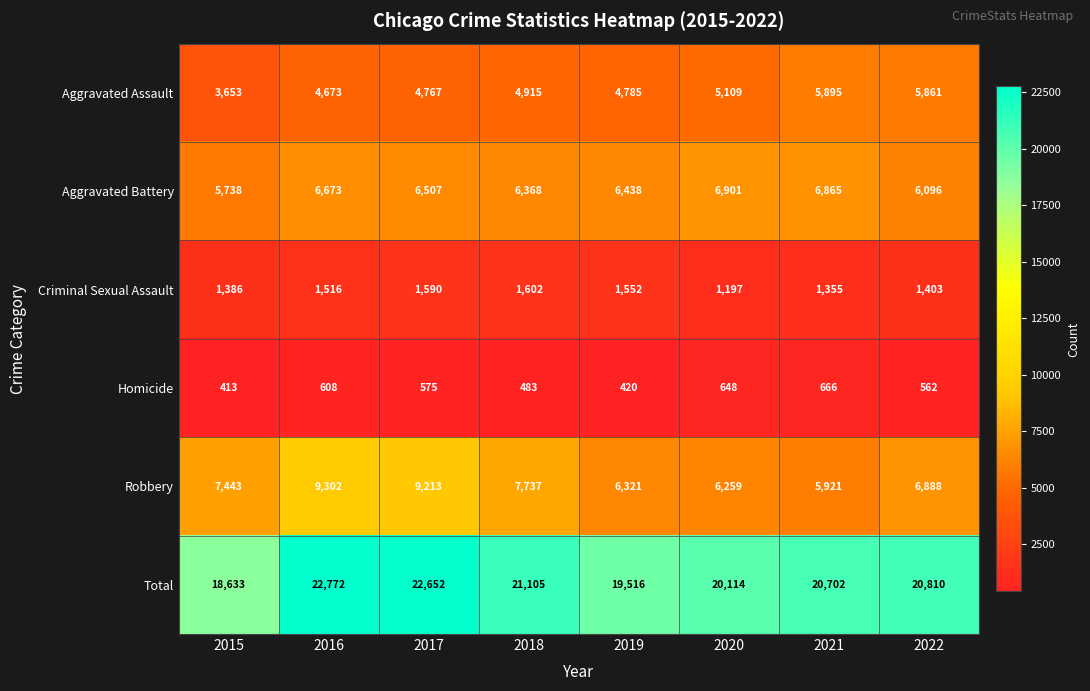

At which category does the chart reach its minimum across all series?

2015